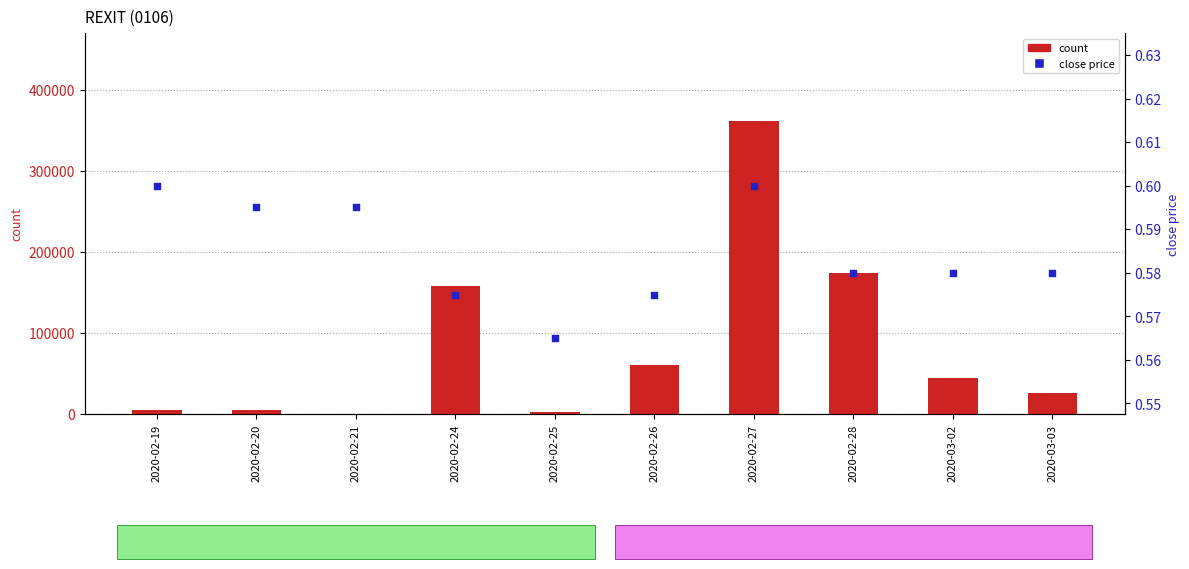

At how many categories does at least one series exceed 157332?

3